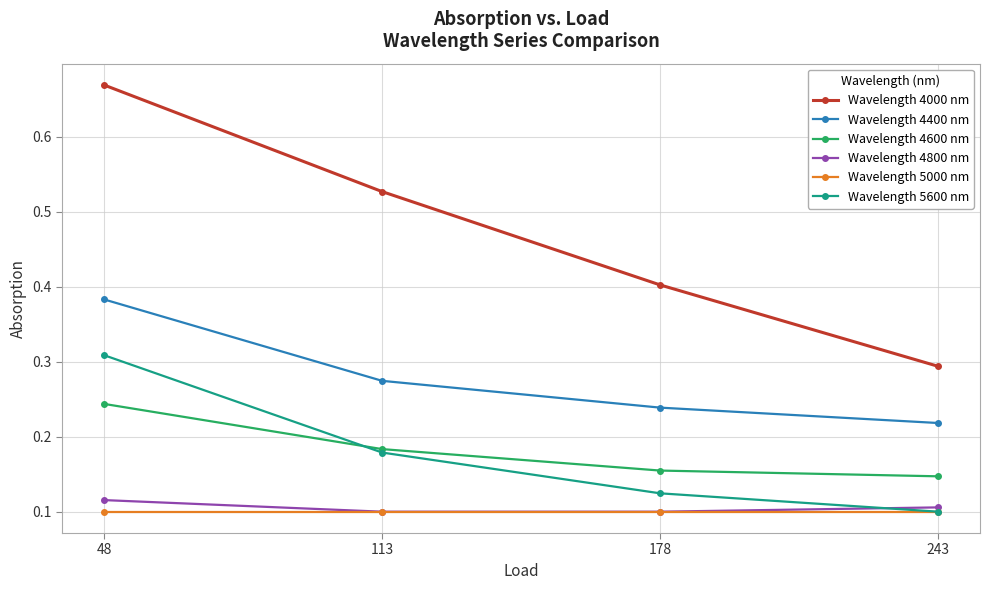

Which series changed the most between 178 and 243?

Wavelength 4000 nm